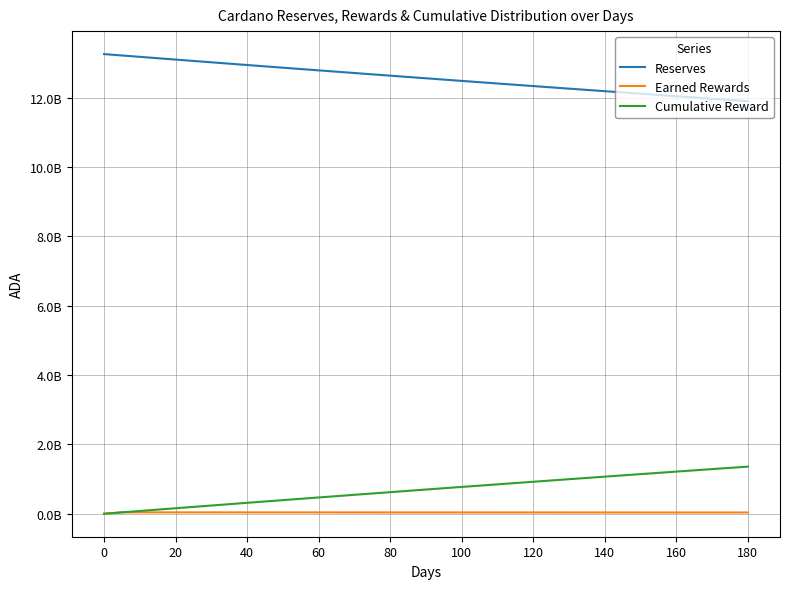

What are all the series names shown in the legend?

Reserves, Earned Rewards, Cumulative Reward